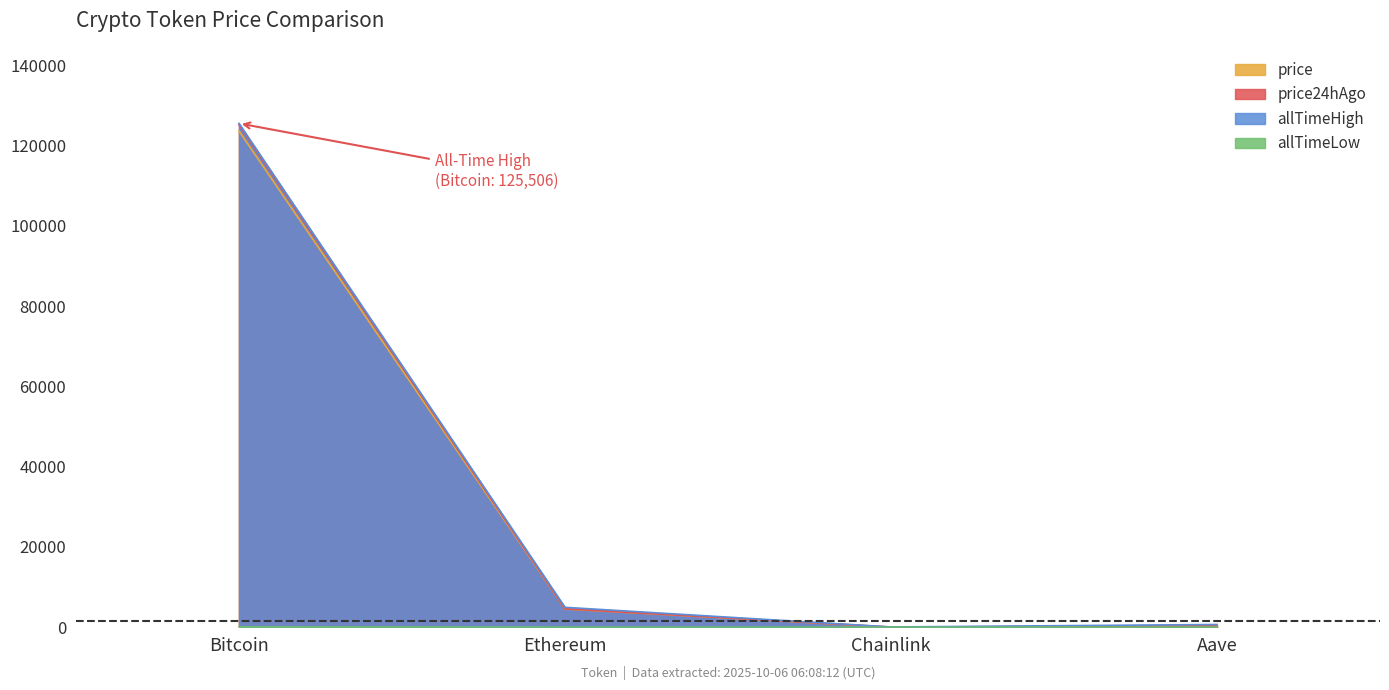

The allTimeHigh series shows 125506.0 at Bitcoin. True or false?

True